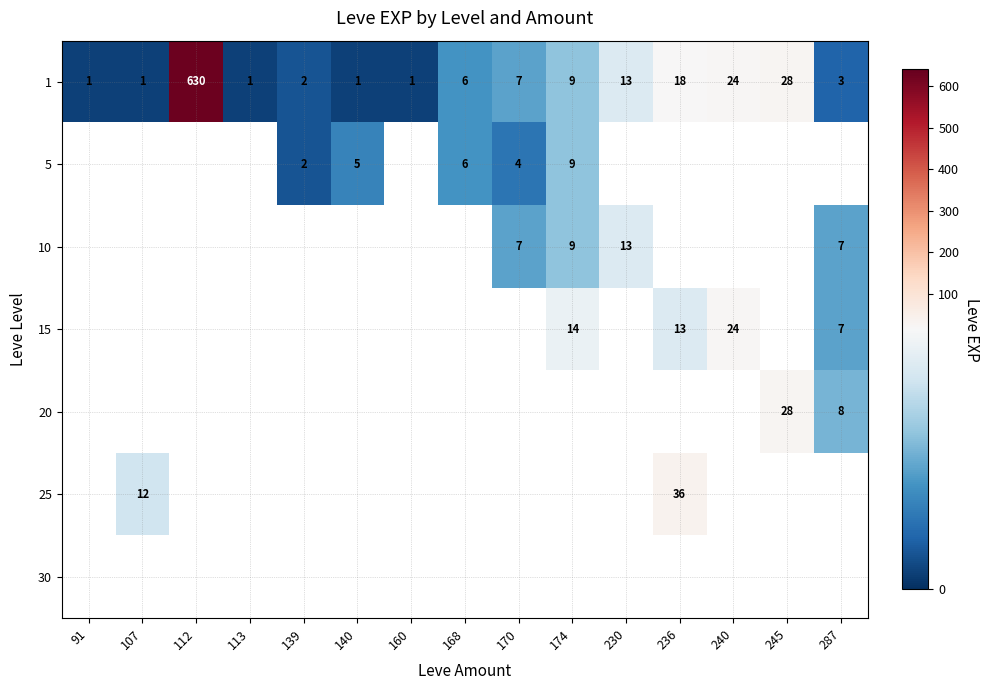

Is it true that 10 equals 12 at 287?

False